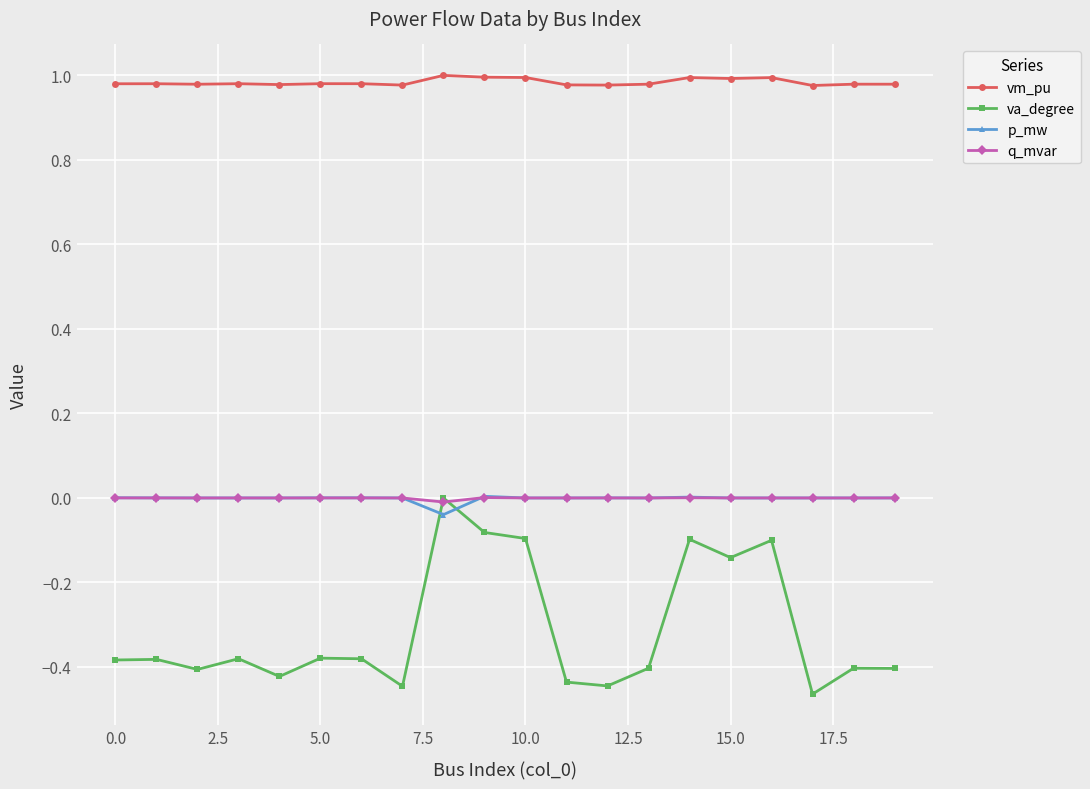

How many distinct data groups are displayed?

4